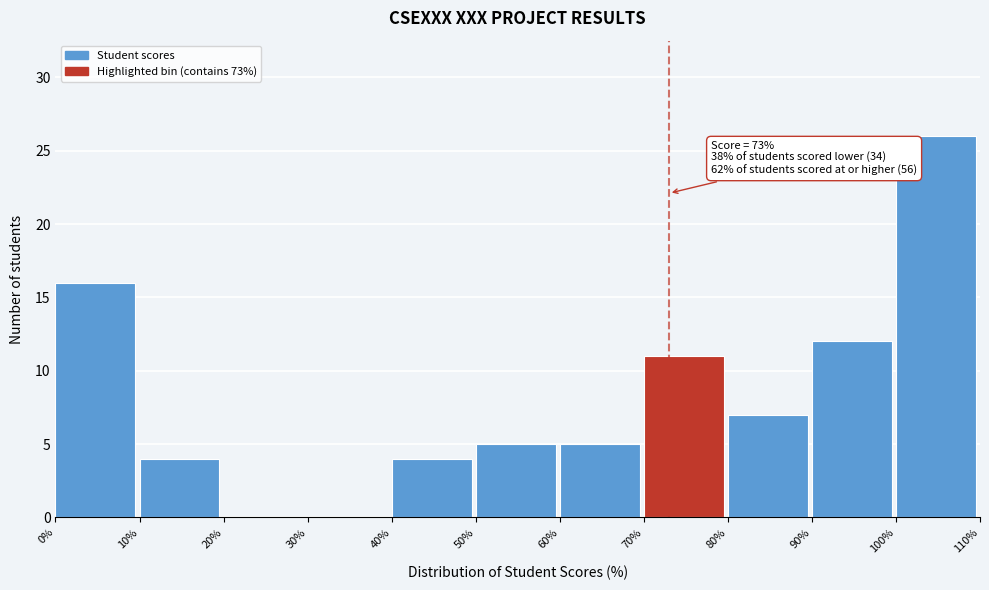

Over which range of the x-axis is the bar tallest?

100% to 110%